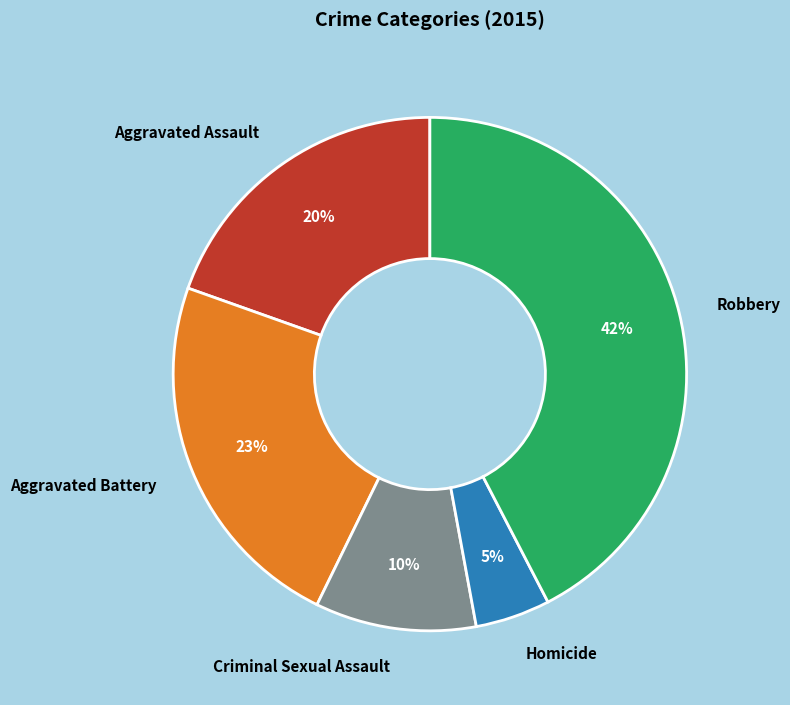

To the nearest percent, what is the combined percentage of Aggravated Battery and Homicide?

28%